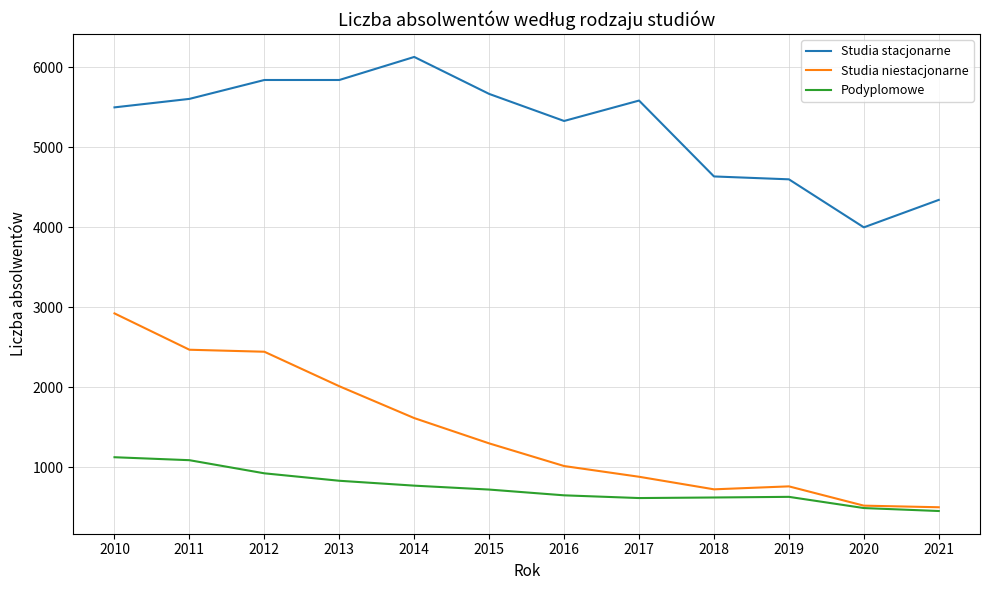

True or false: Podyplomowe and Studia stacjonarne intersect in this chart.

False